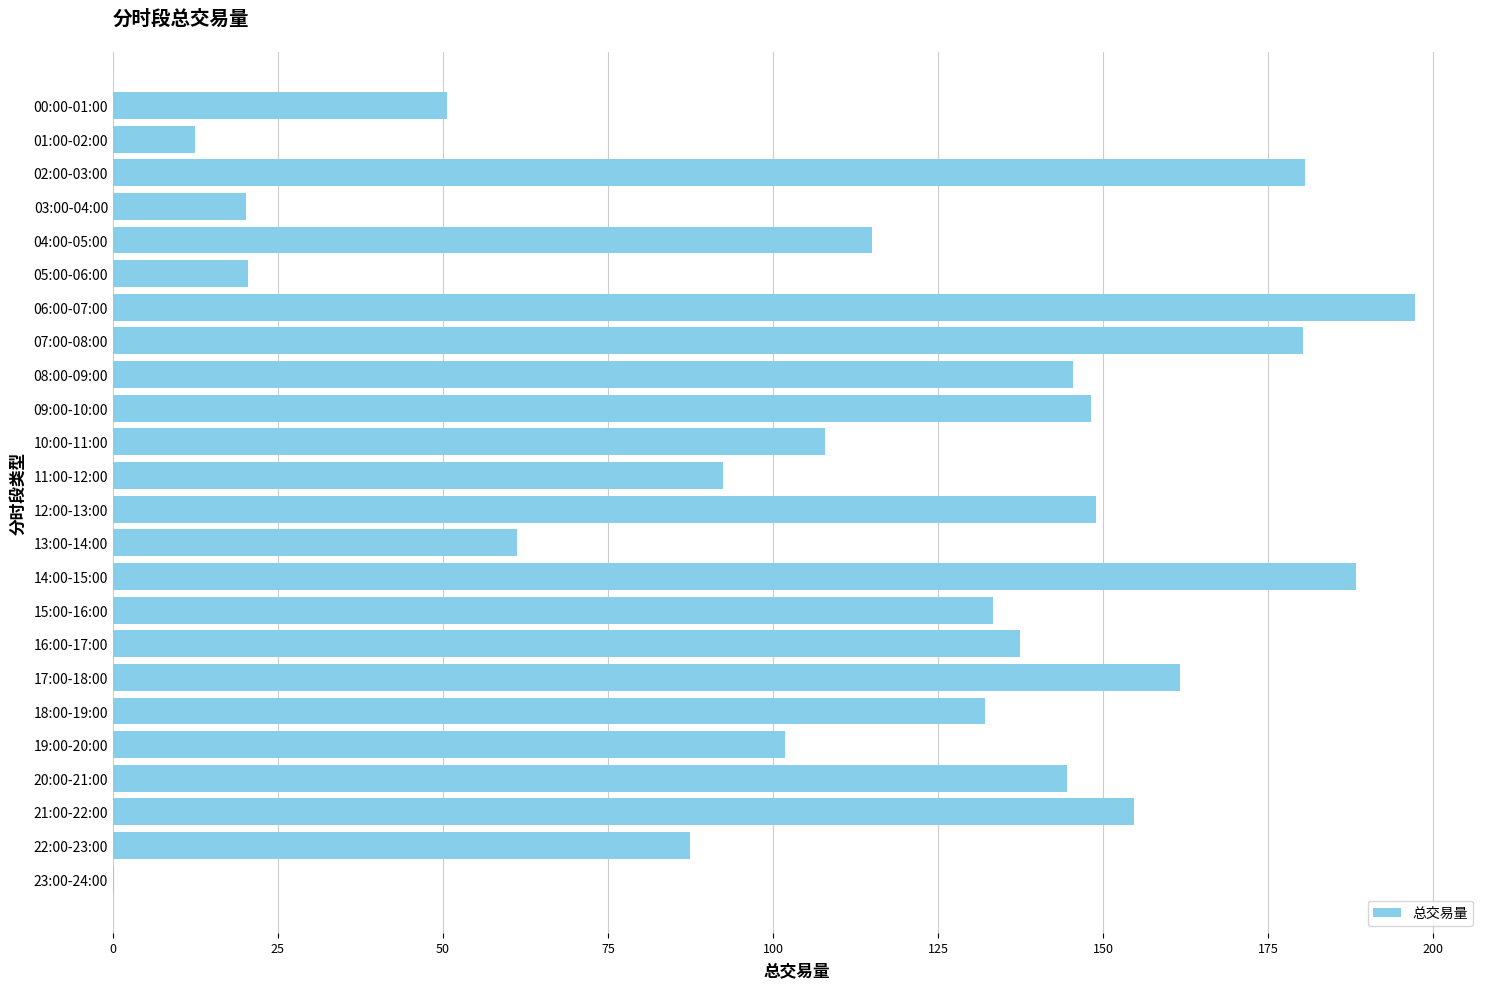

What is the change in value from 03:00-04:00 to 20:00-21:00?

+124.3